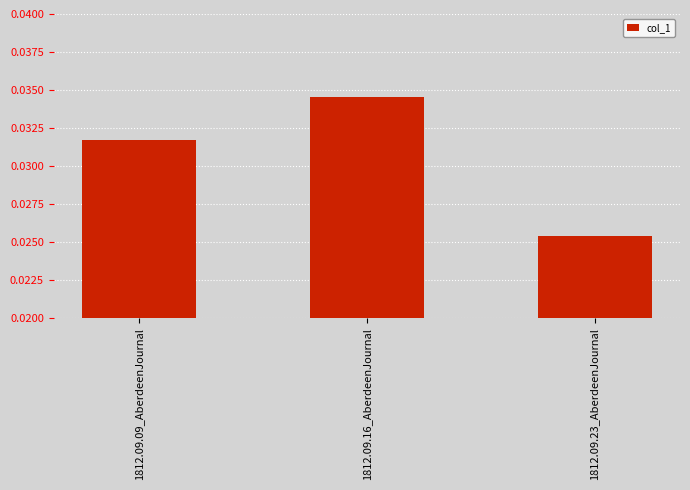

Rank the categories by value from lowest to highest.

1812.09.23_AberdeenJournal, 1812.09.09_AberdeenJournal, 1812.09.16_AberdeenJournal